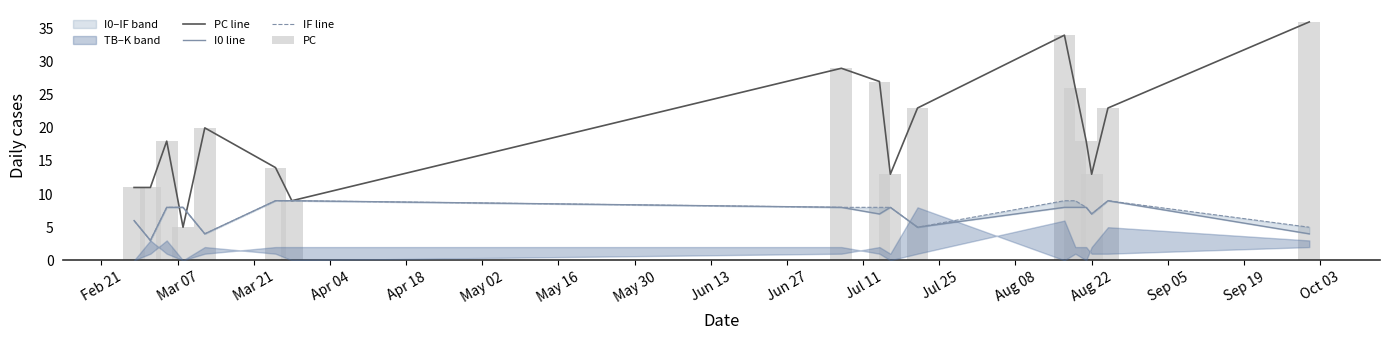

Is the value of PC line at May 30 greater than the value of I0 line at Mar 07?

Yes